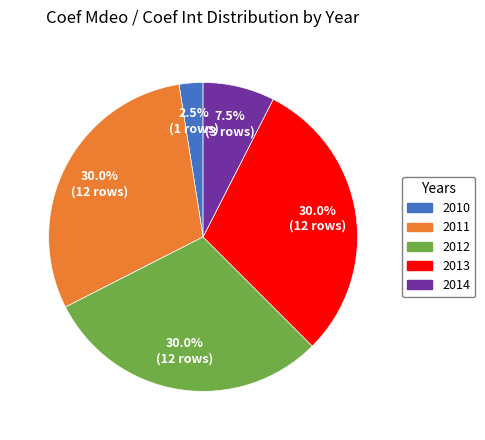

How many slices are in this pie chart?

5